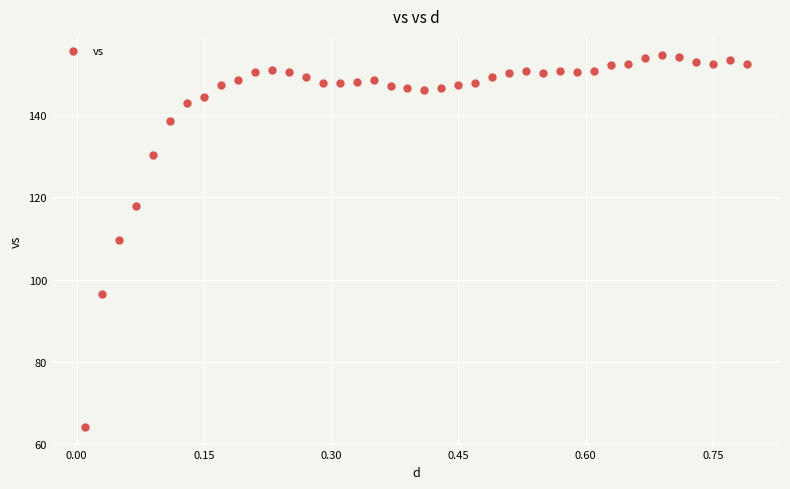

What is the range of X values (max minus min)?

0.8